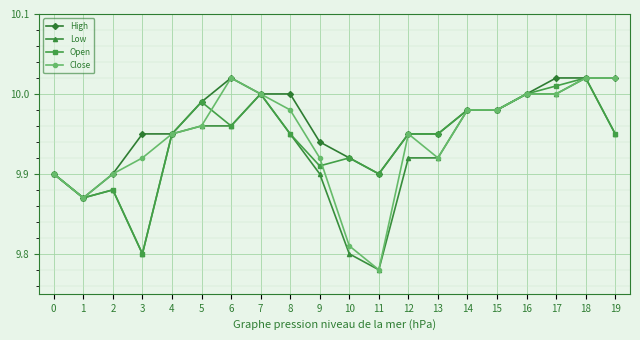

Where is the first local minimum for High?

1